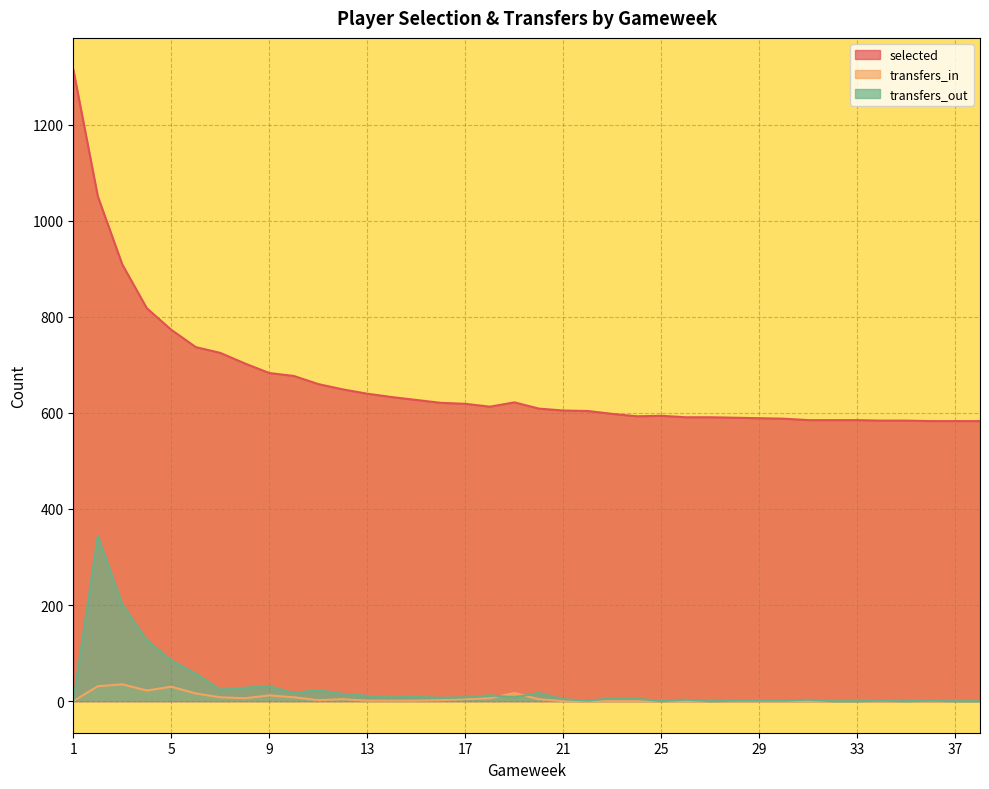

True or false: transfers_in and selected intersect in this chart.

False